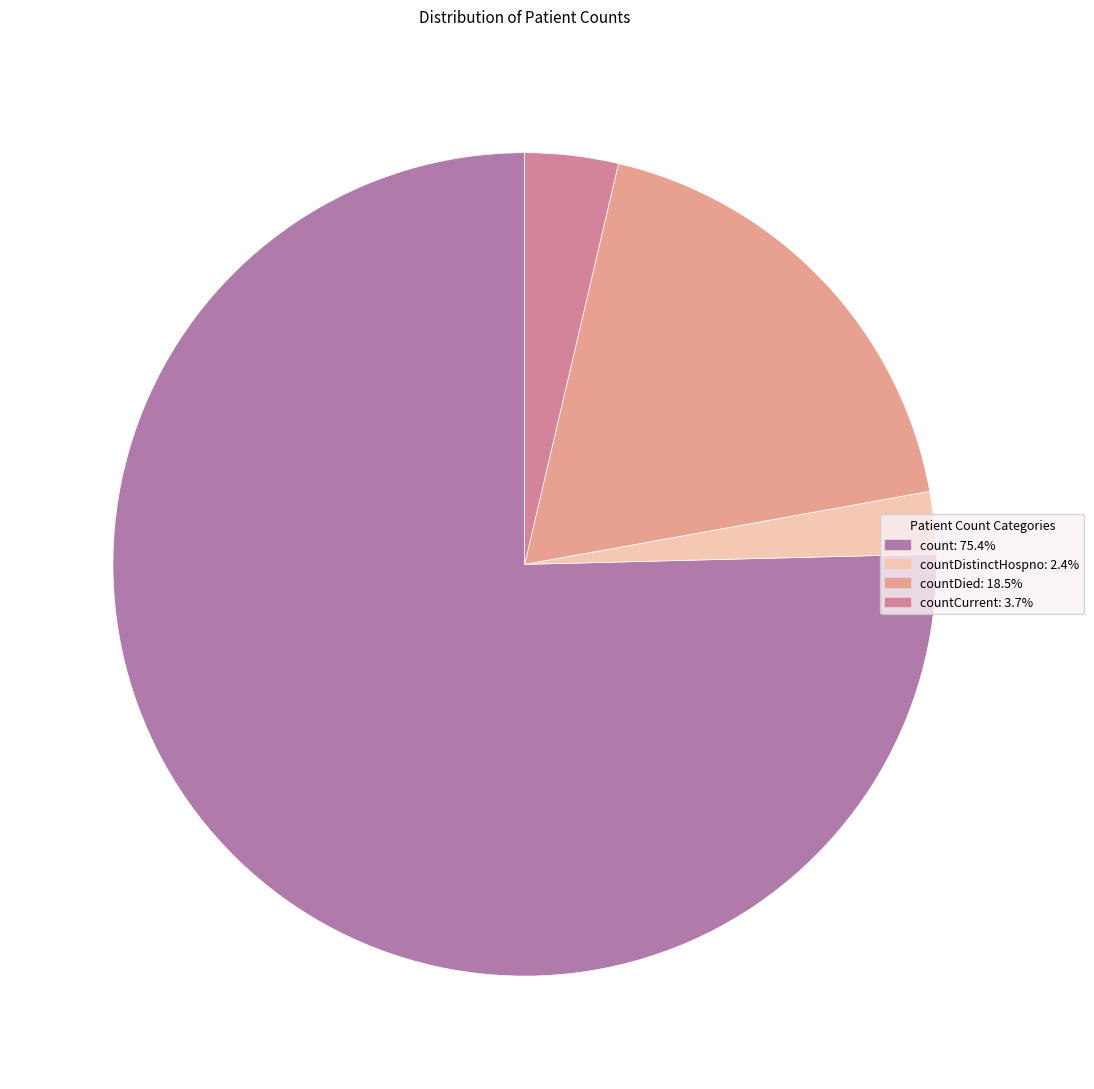

Is there a majority slice in this chart?

Yes